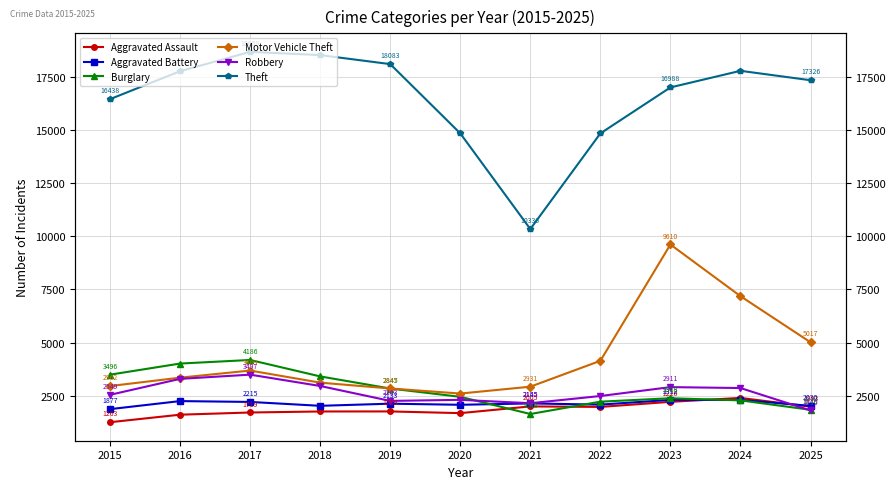

In Robbery, how many points are lower than both neighbors (excluding endpoints)?

2